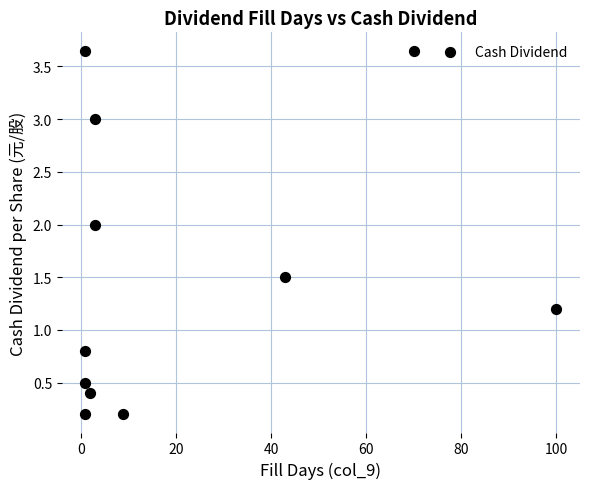

What is the range of Y values (max minus min)?

3.5